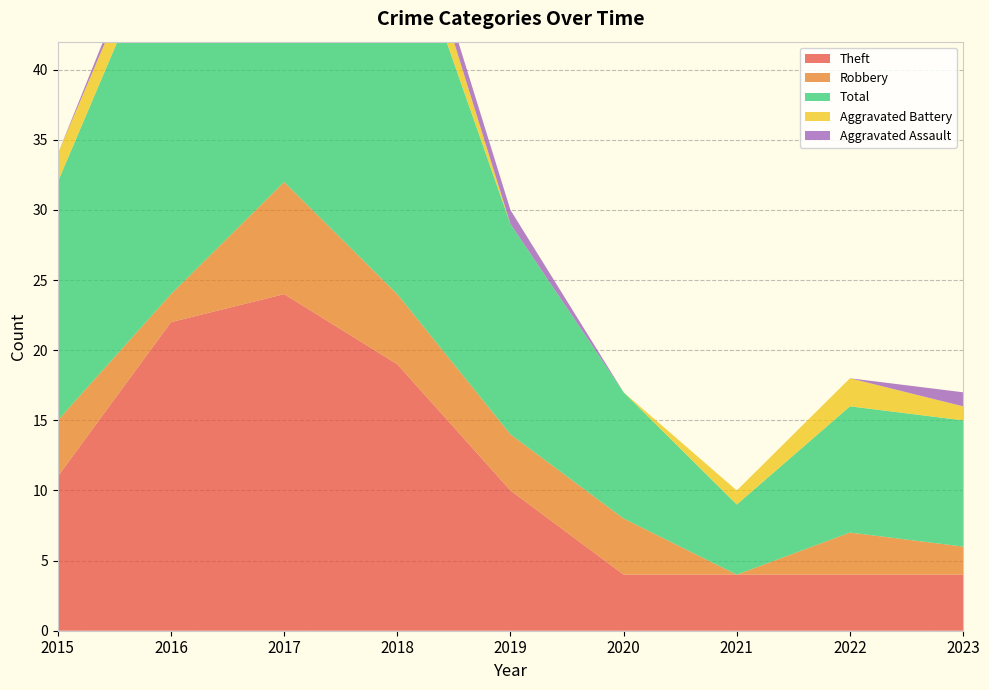

Reading left to right, transcribe all the data shown in this chart.

Theft: 11	22	24	19	10	4	4	4	4
Robbery: 4	2	8	5	4	4	0	3	2
Total: 17	27	35	28	15	9	5	9	9
Aggravated Battery: 2	2	1	3	0	0	1	2	1
Aggravated Assault: 0	1	1	1	1	0	0	0	1